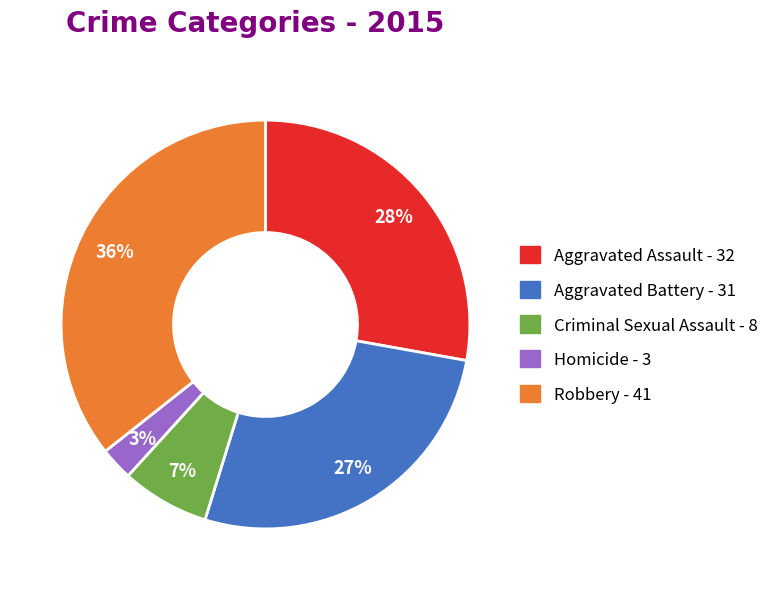

Which category has the smallest portion of the pie?

Homicide